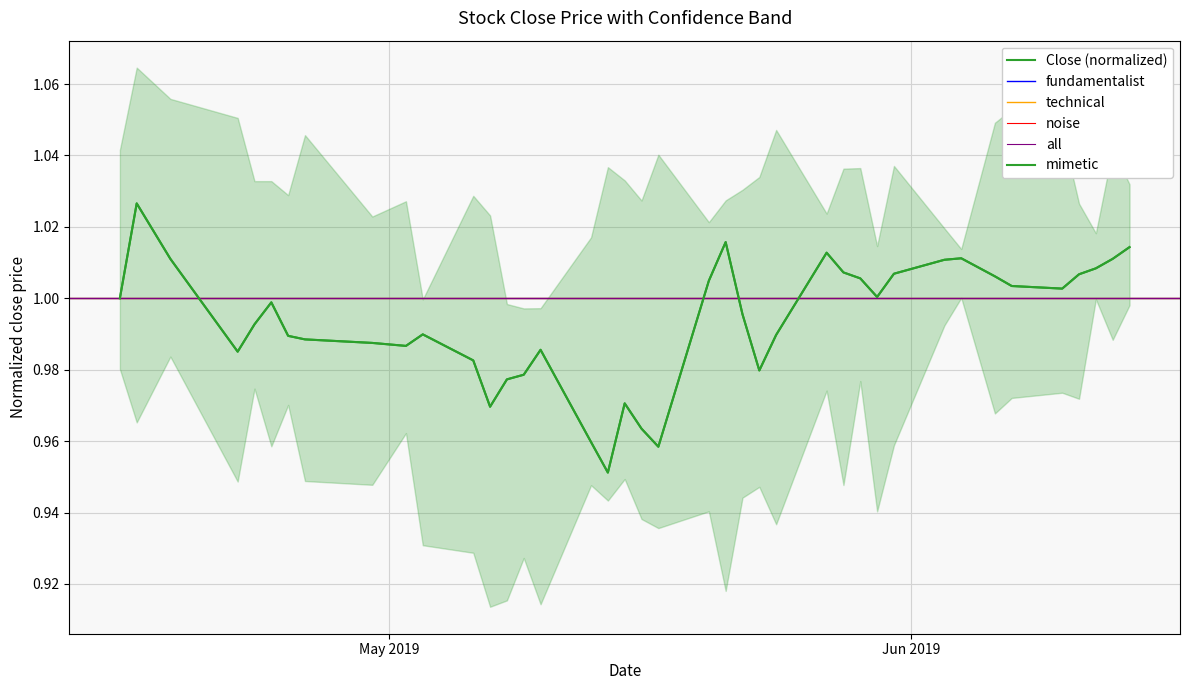

Reading left to right, extract all data points from this chart.

2019-04-15=1.0	2019-04-16=1.0	2019-04-18=1.0	2019-04-22=1.0	2019-04-23=1.0	2019-04-24=1.0	2019-04-25=1.0	2019-04-26=1.0	2019-04-30=1.0	2019-05-02=1.0	2019-05-03=1.0	2019-05-06=1.0	2019-05-07=1.0	2019-05-08=1.0	2019-05-09=1.0	2019-05-10=1.0	2019-05-13=1.0	2019-05-14=1.0	2019-05-15=1.0	2019-05-16=1.0	2019-05-17=1.0	2019-05-20=1.0	2019-05-21=1.0	2019-05-22=1.0	2019-05-23=1.0	2019-05-24=1.0	2019-05-27=1.0	2019-05-28=1.0	2019-05-29=1.0	2019-05-30=1.0	2019-05-31=1.0	2019-06-03=1.0	2019-06-04=1.0	2019-06-06=1.0	2019-06-07=1.0	2019-06-10=1.0	2019-06-11=1.0	2019-06-12=1.0	2019-06-13=1.0	2019-06-14=1.0